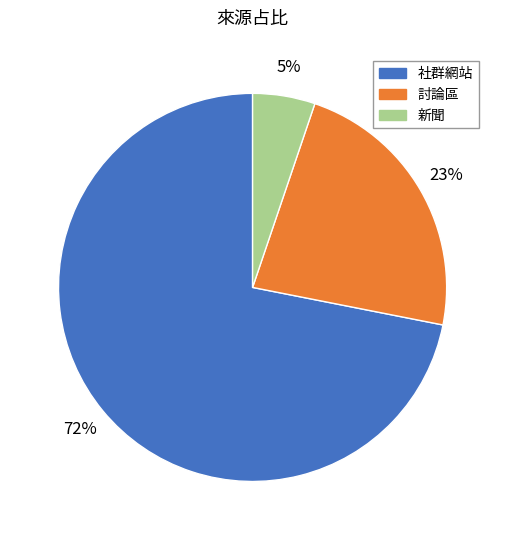

To the nearest percent, what is the average slice percentage?

33%